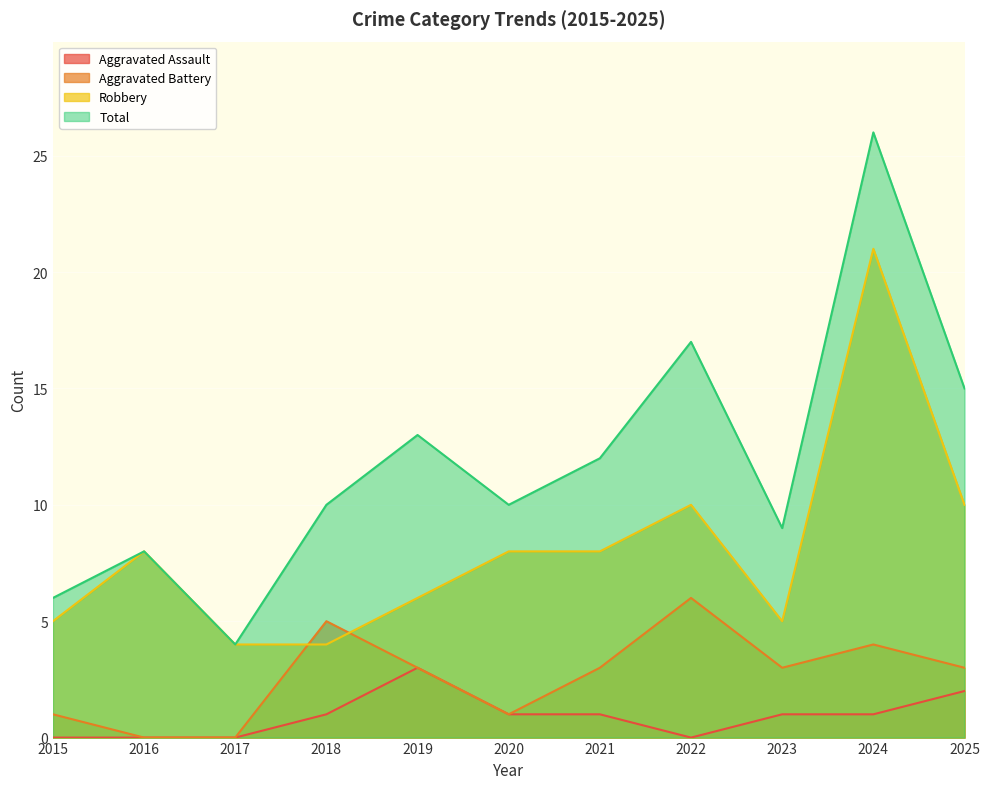

What is the total value across all series at 2017?

8